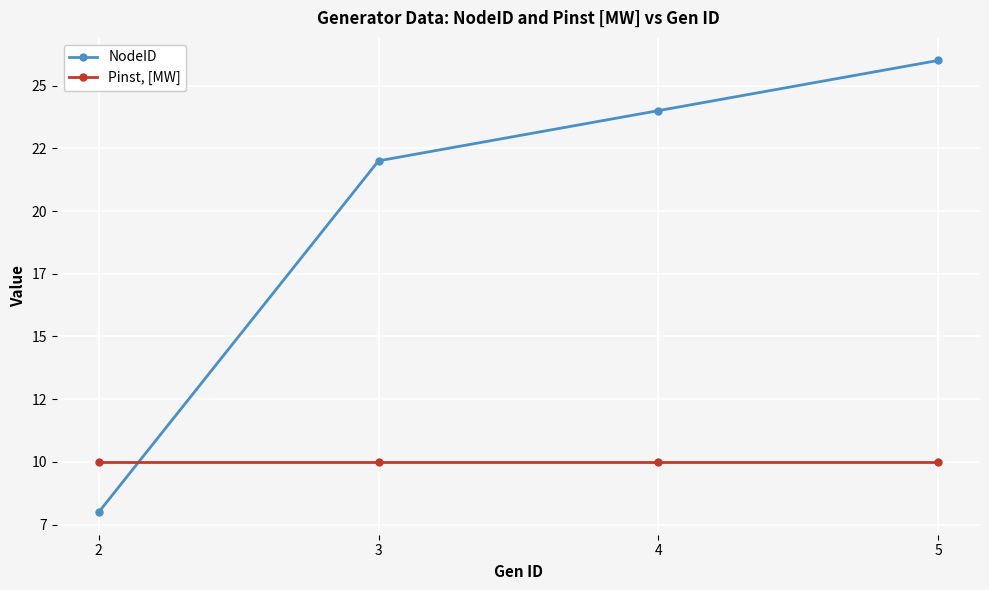

What is the average value of the NodeID series?

20